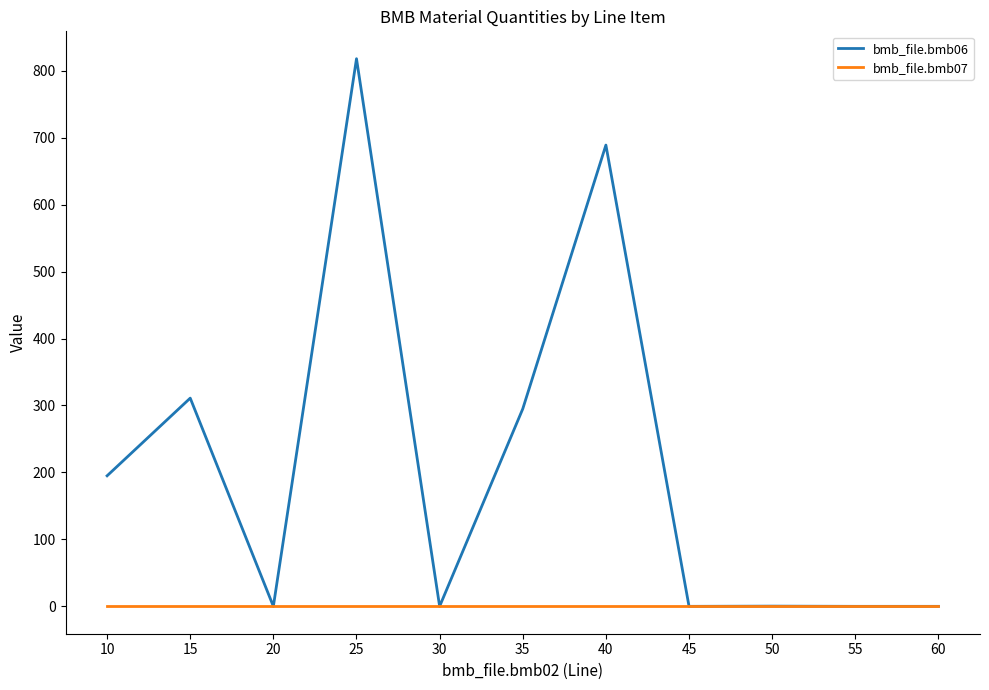

True or false: bmb_file.bmb07 has a value of 1.0 at 60.

True